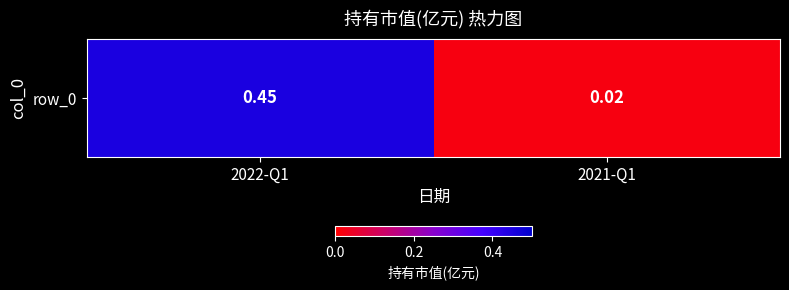

How many data points does each series have?

2